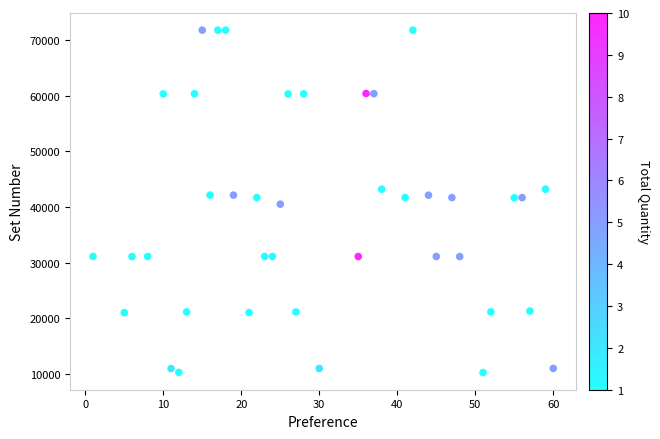

What is the range of X values (max minus min)?

59